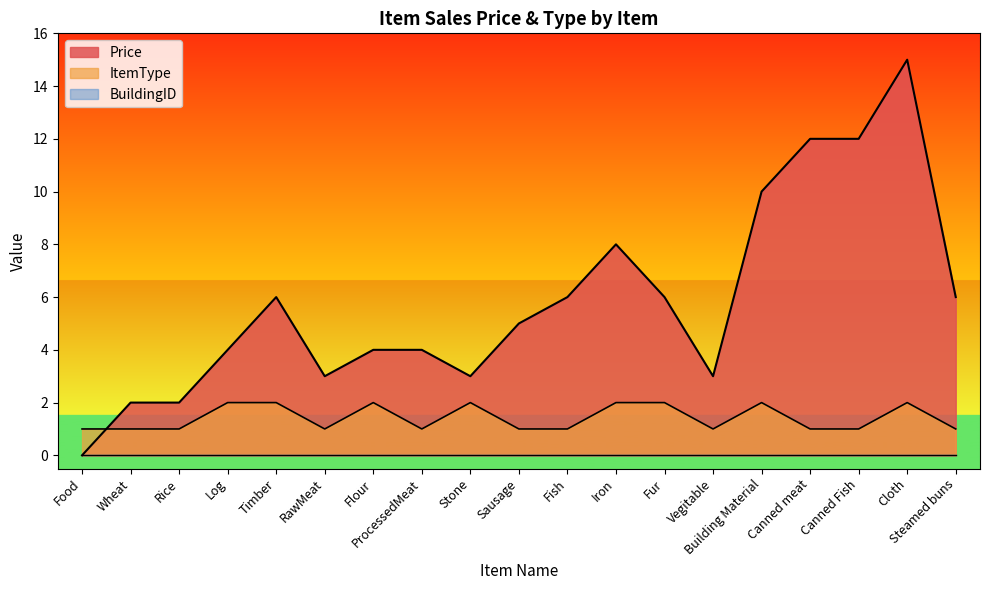

At which category does the chart reach its peak across all series?

Cloth